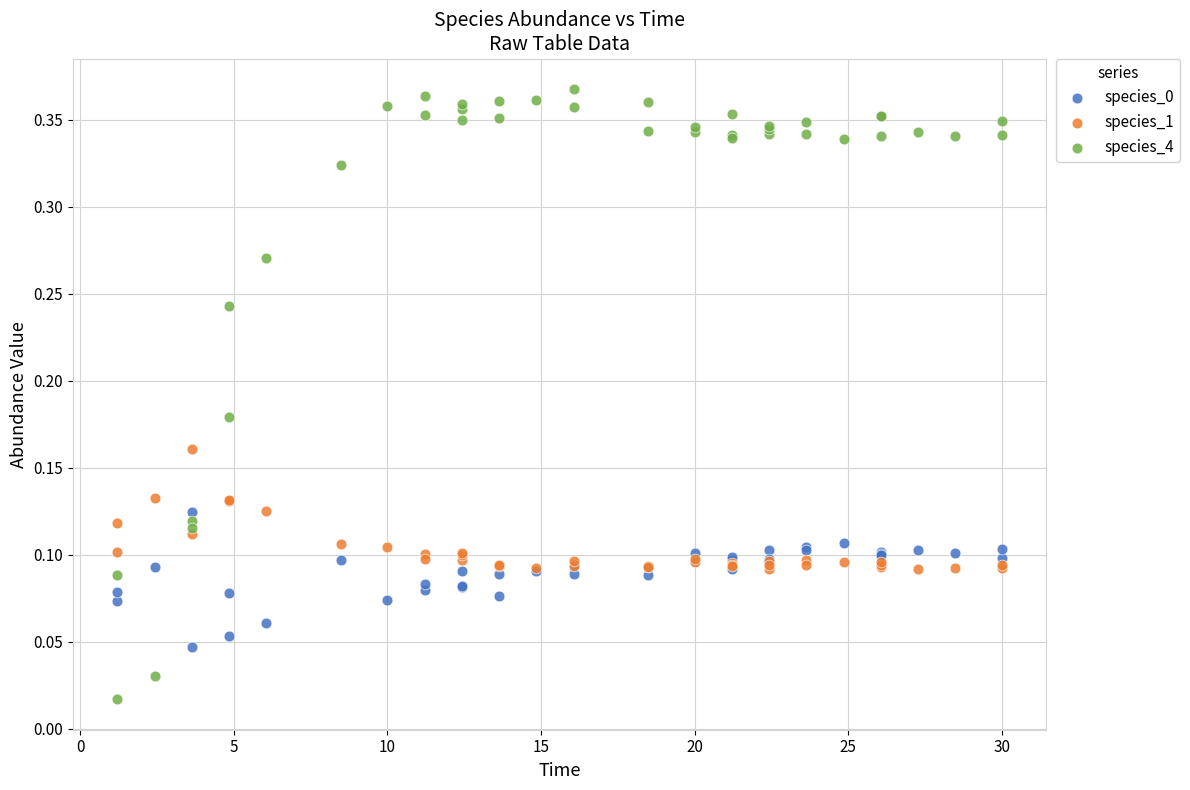

What is the X range (max minus min) for the scatter plot?

28.8